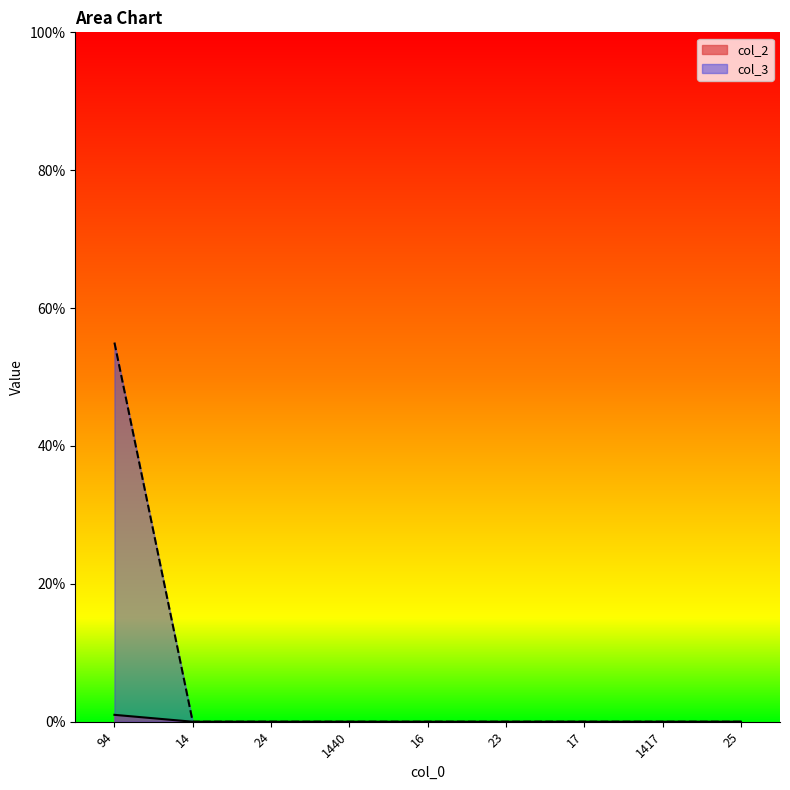

List the series in order of their overall mean, highest first.

col_3, col_2